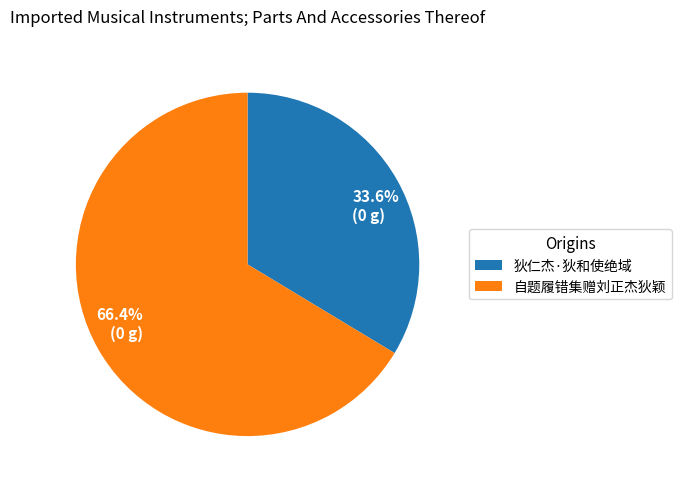

How many segments does this pie chart have?

2